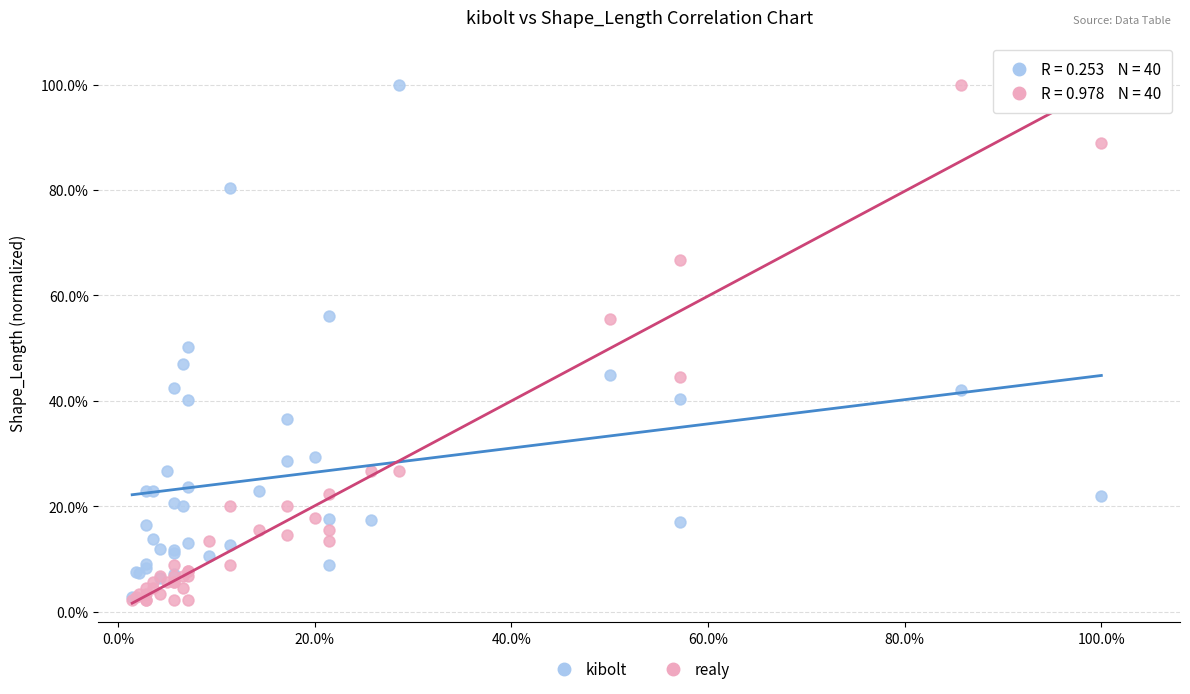

What are all the series names shown in the legend?

kibolt, realy